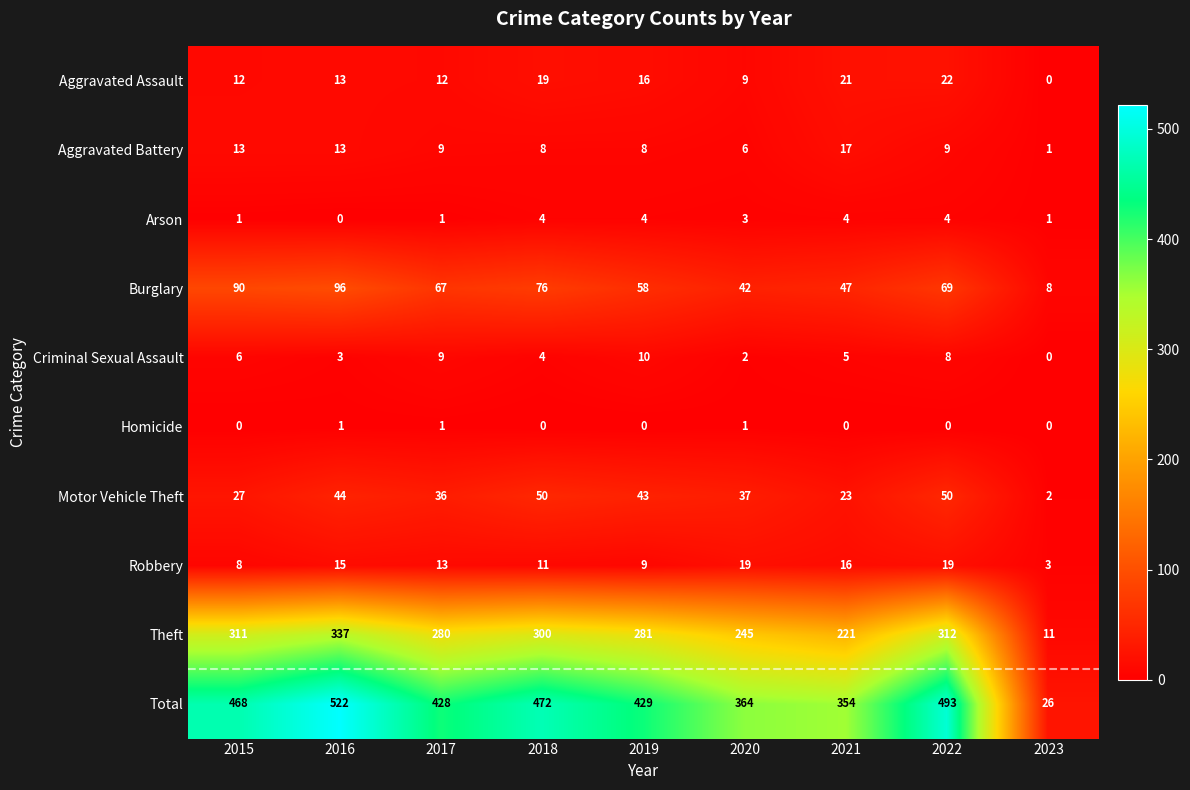

At 2021, list the series in order from smallest to largest.

Homicide, Arson, Criminal Sexual Assault, Robbery, Aggravated Battery, Aggravated Assault, Motor Vehicle Theft, Burglary, Theft, Total